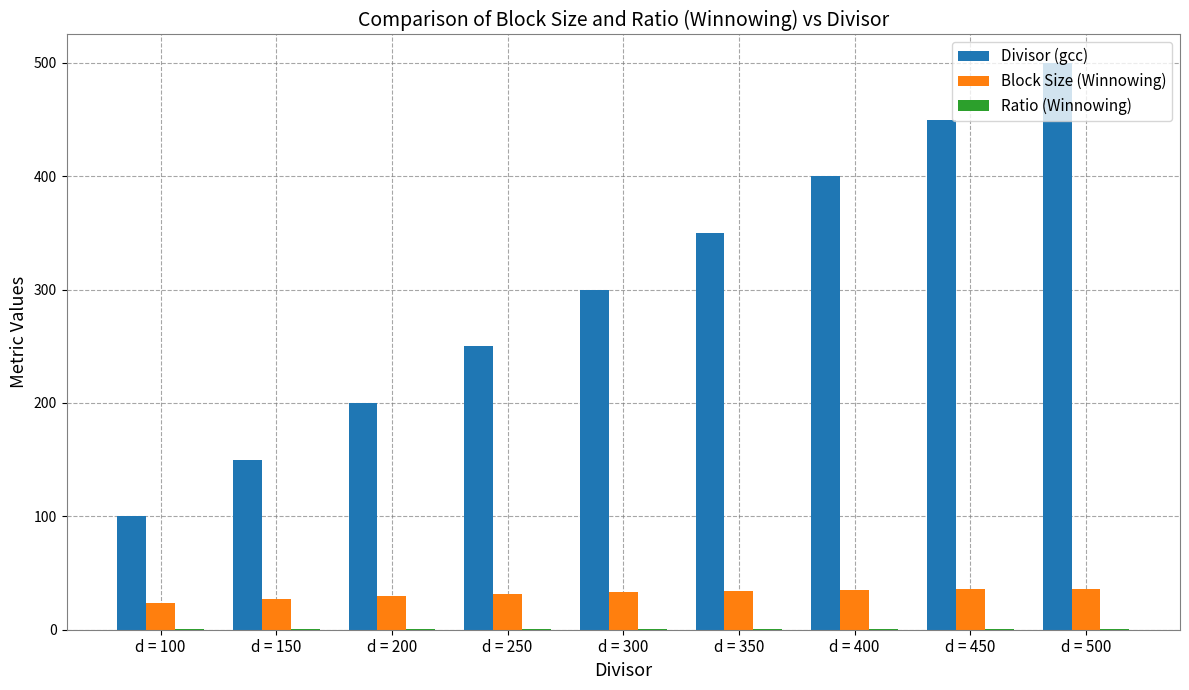

How many groups of bars are there?

9